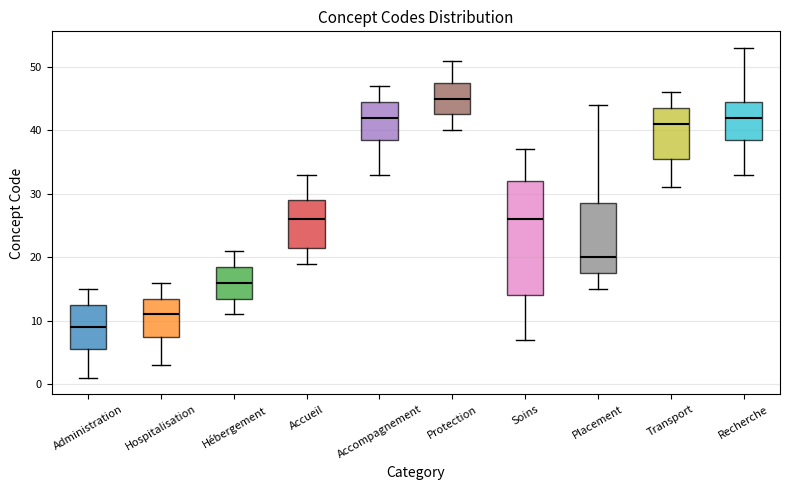

Where does the median line of the box for Administration sit on the y-axis? The values are not printed on the chart, so give them approximately, as read against the axis.

9